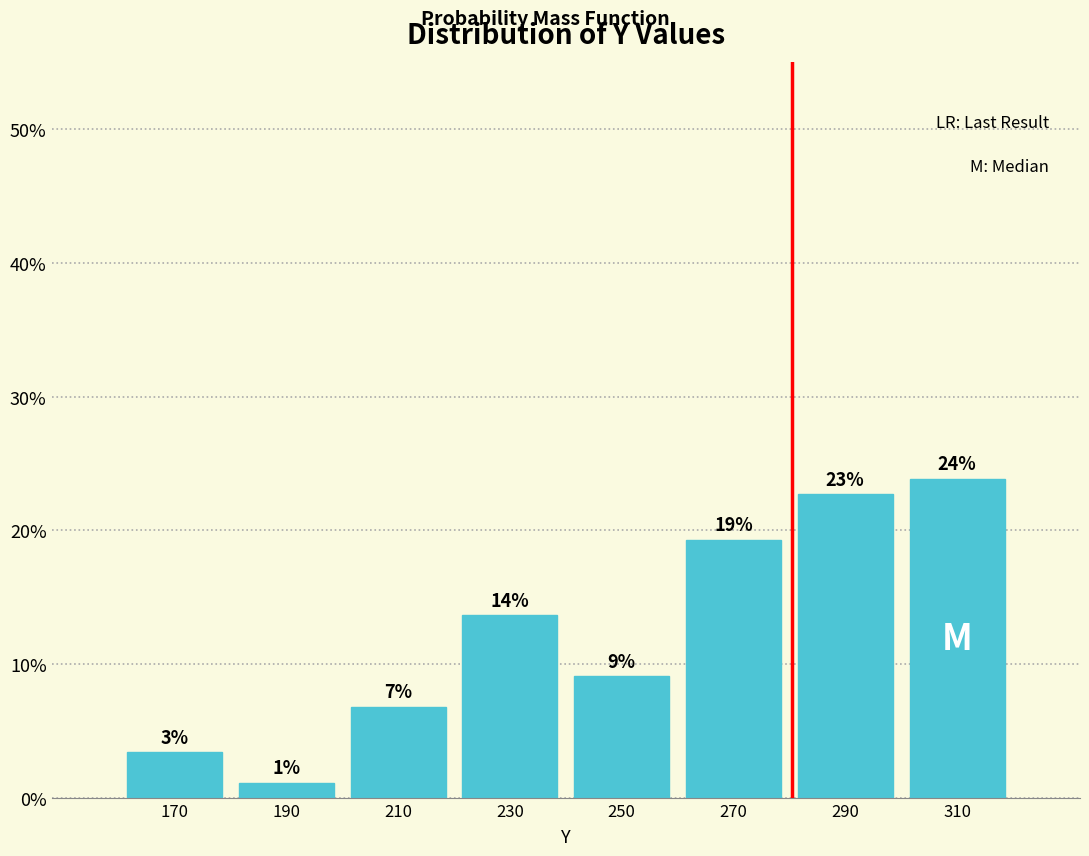

How many bars are there in total?

8